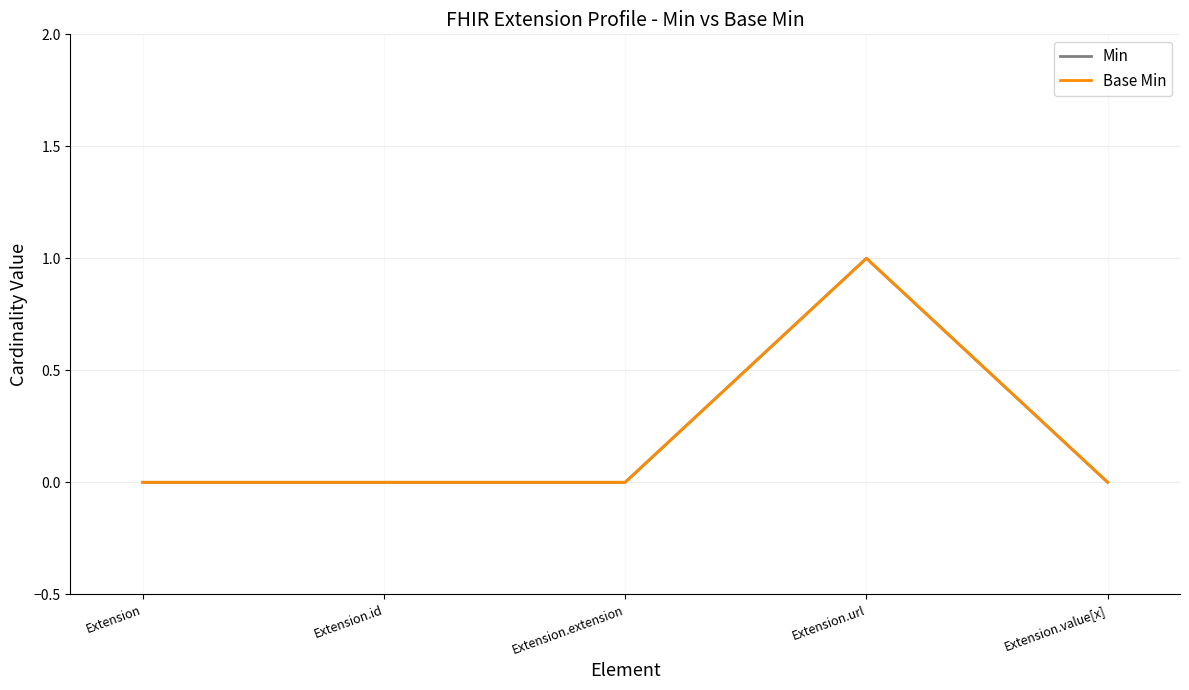

In Base Min, how many points are higher than both neighbors (excluding endpoints)?

1